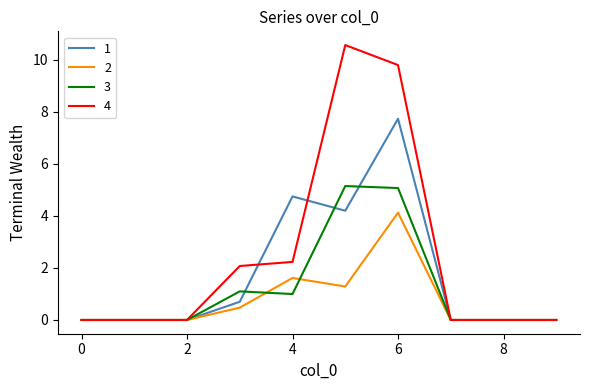

How many lines are shown in the chart?

4